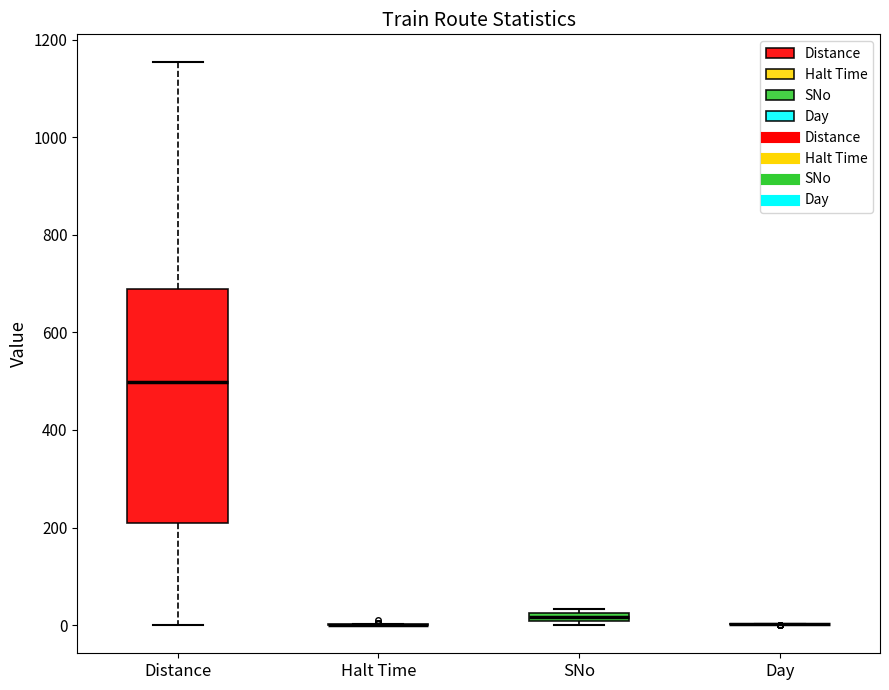

Which box is the tallest, from its lower edge to its upper edge?

Distance